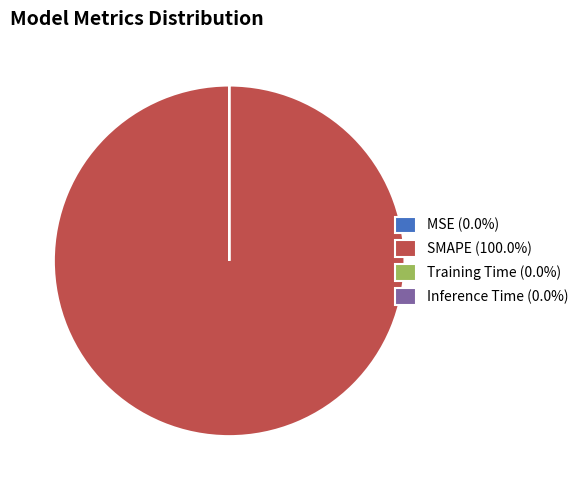

Is SMAPE (100.0%) the majority of the pie?

Yes